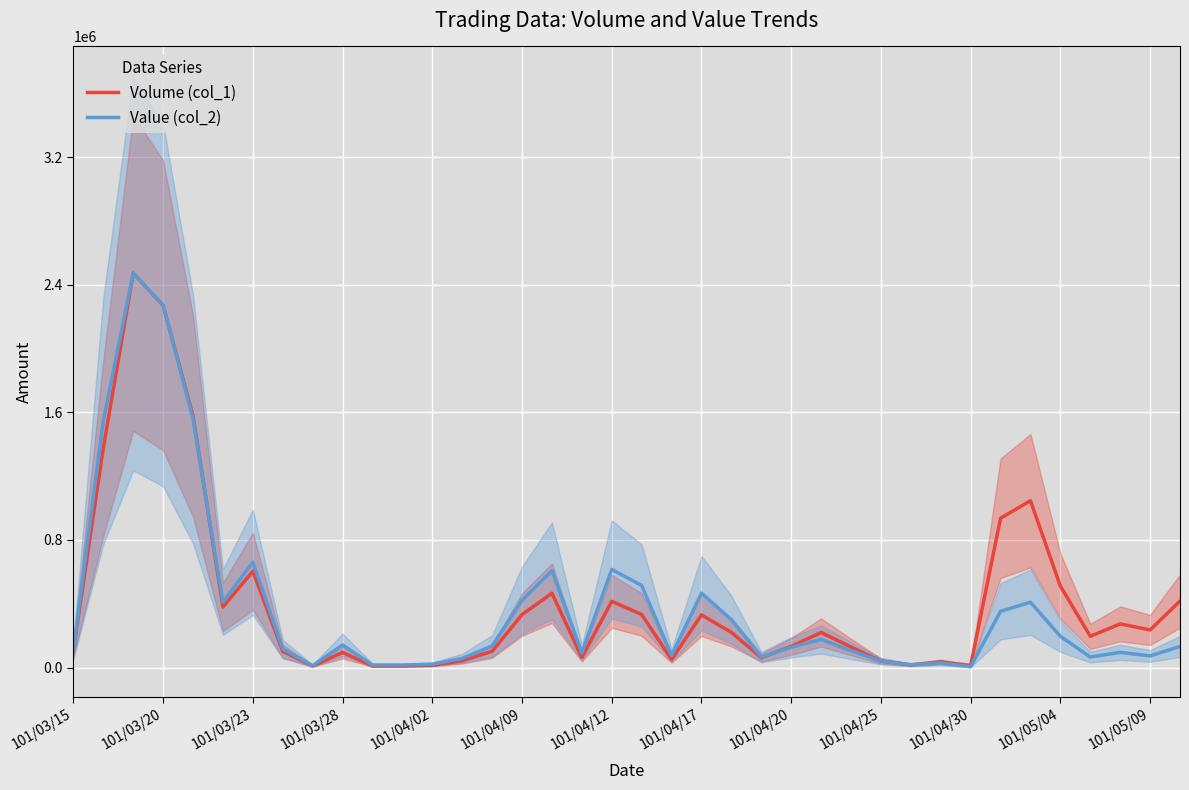

What is the average value of the Volume (col_1) series?

411921.1